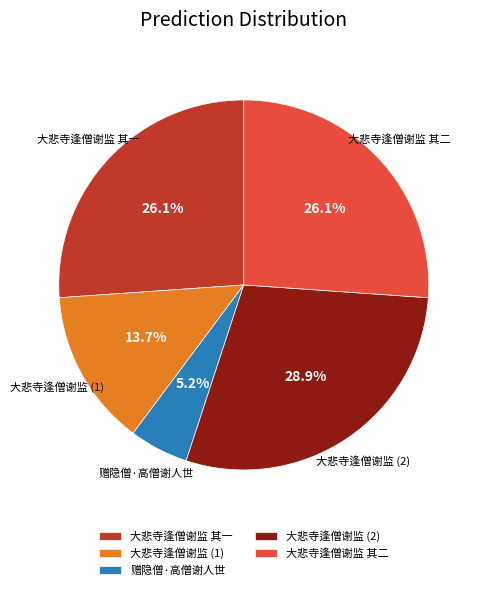

Which category has the smallest portion of the pie?

赠隐僧·高僧谢人世